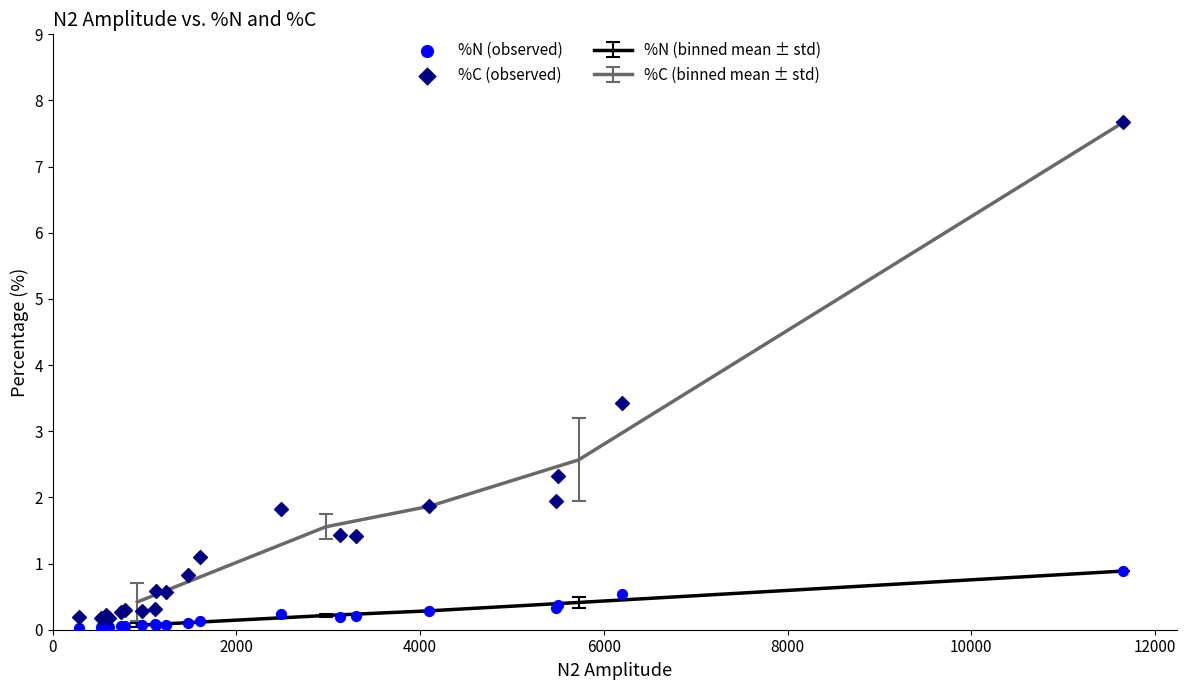

Which series has the largest total across all categories?

%C (observed)